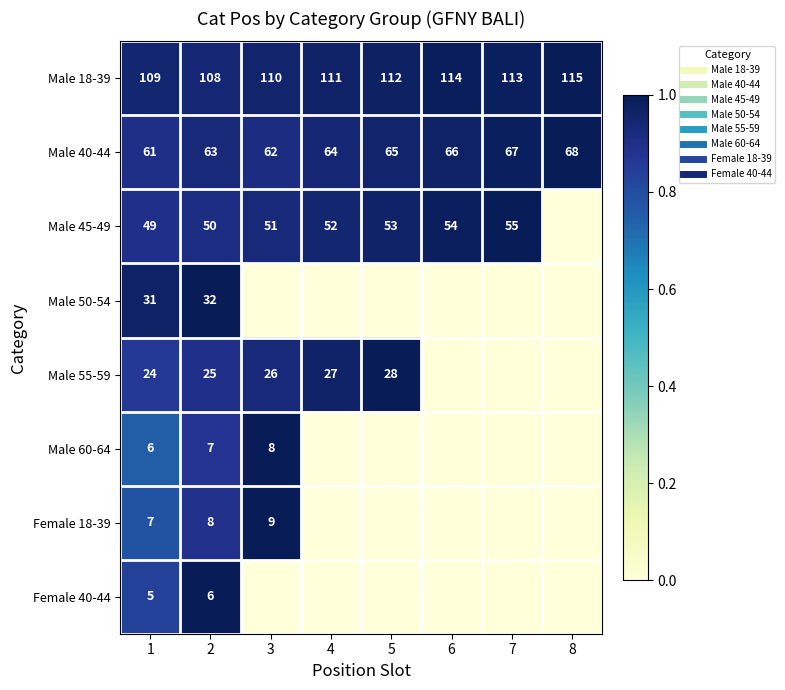

Between 1 and 5, which is larger?

5